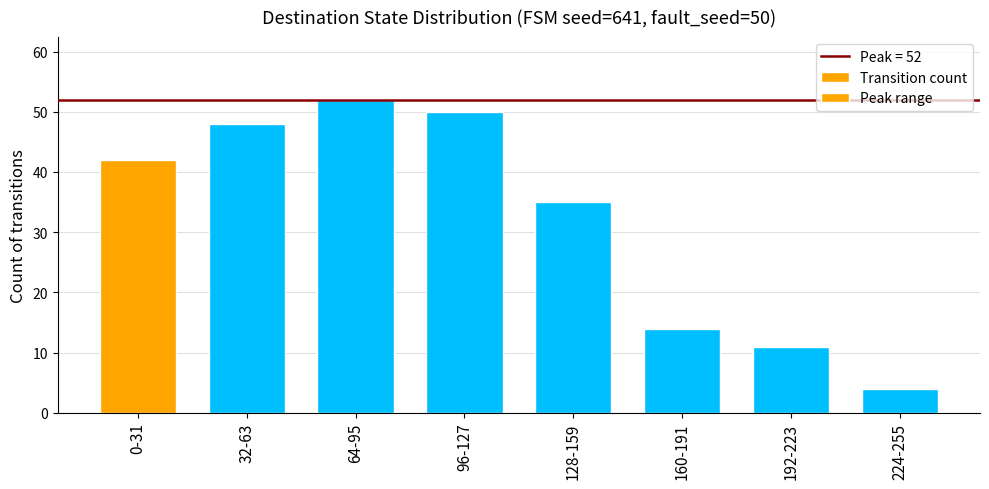

Are the bars horizontal?

No